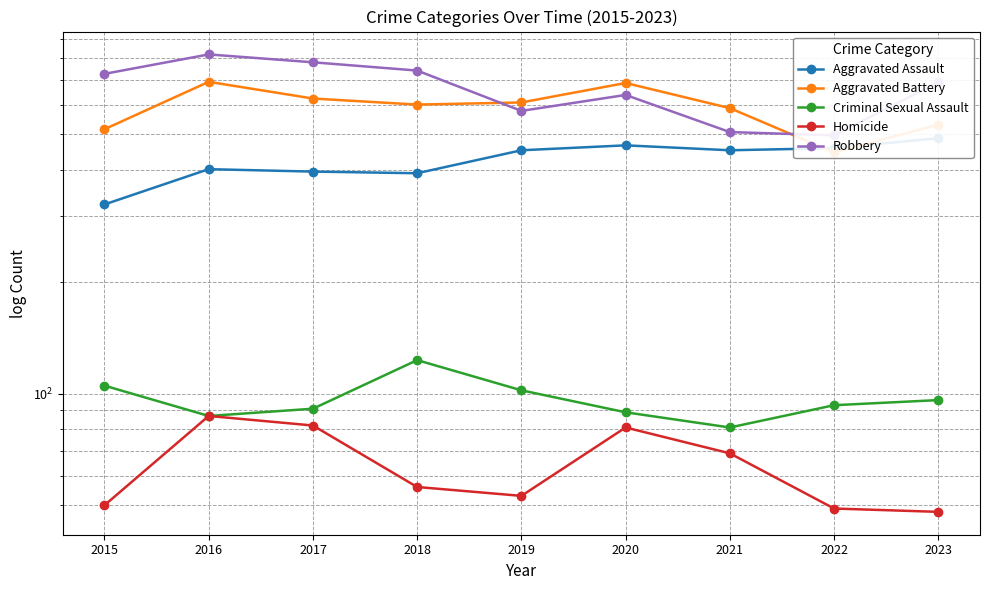

True or false: Homicide and Aggravated Assault intersect in this chart.

False